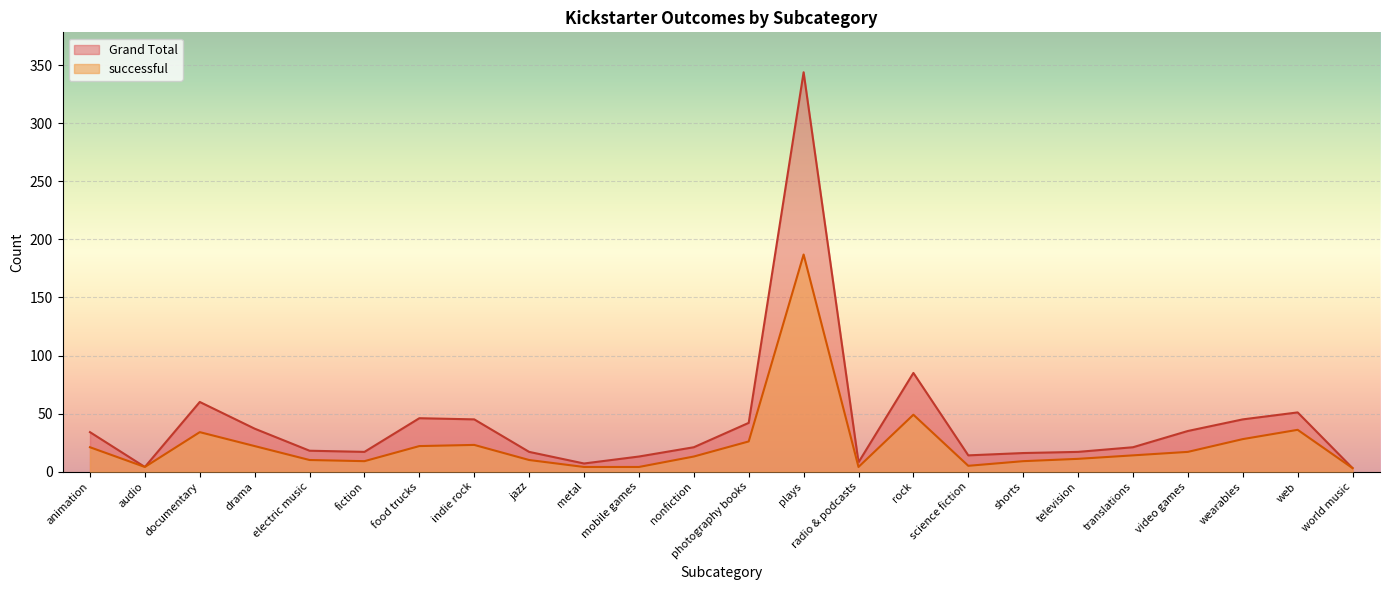

What is the sum of the Grand Total values at shorts and indie rock?

61